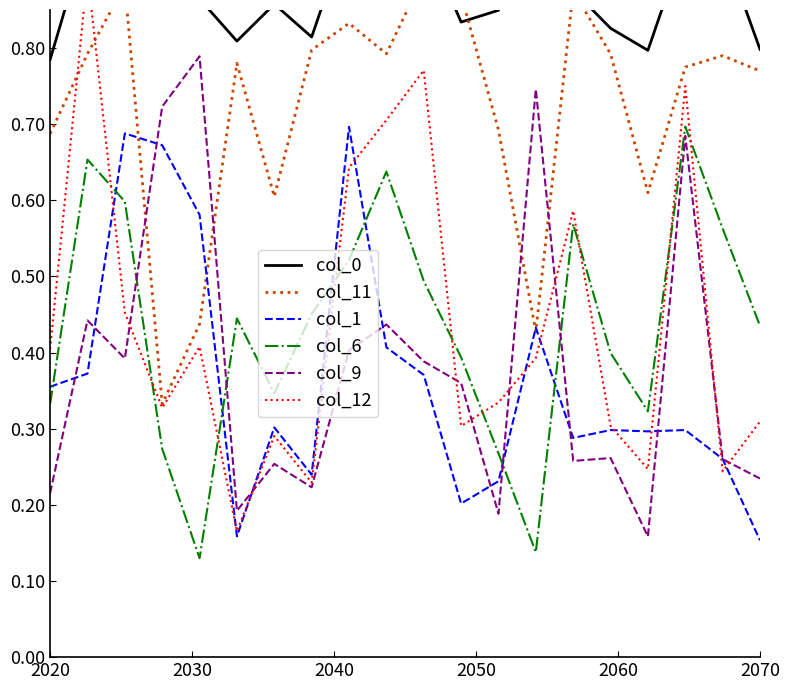

What is the average value of the col_11 series?

0.7